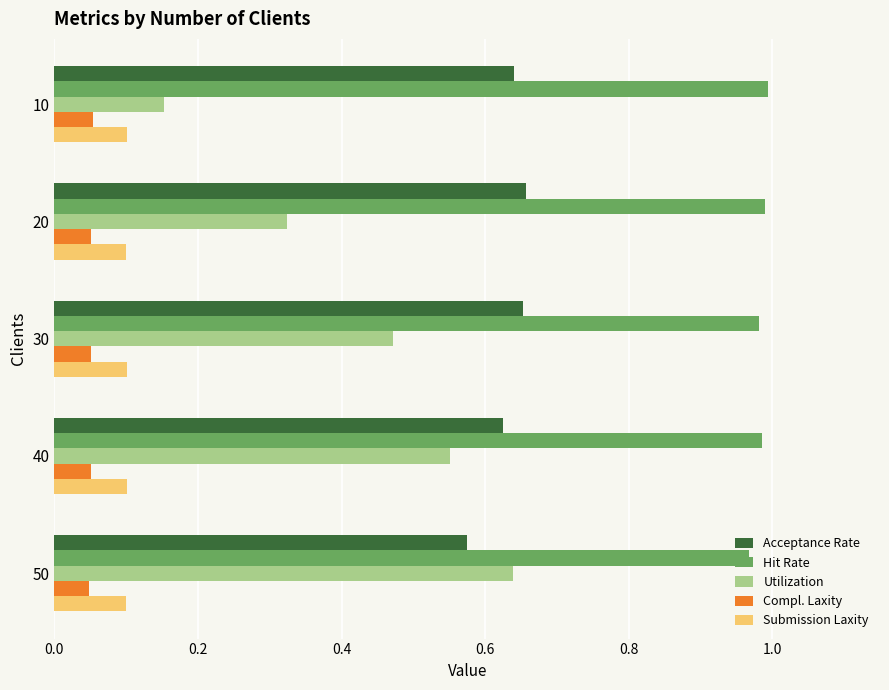

What are all the series names shown in the legend?

Acceptance Rate, Hit Rate, Utilization, Compl. Laxity, Submission Laxity